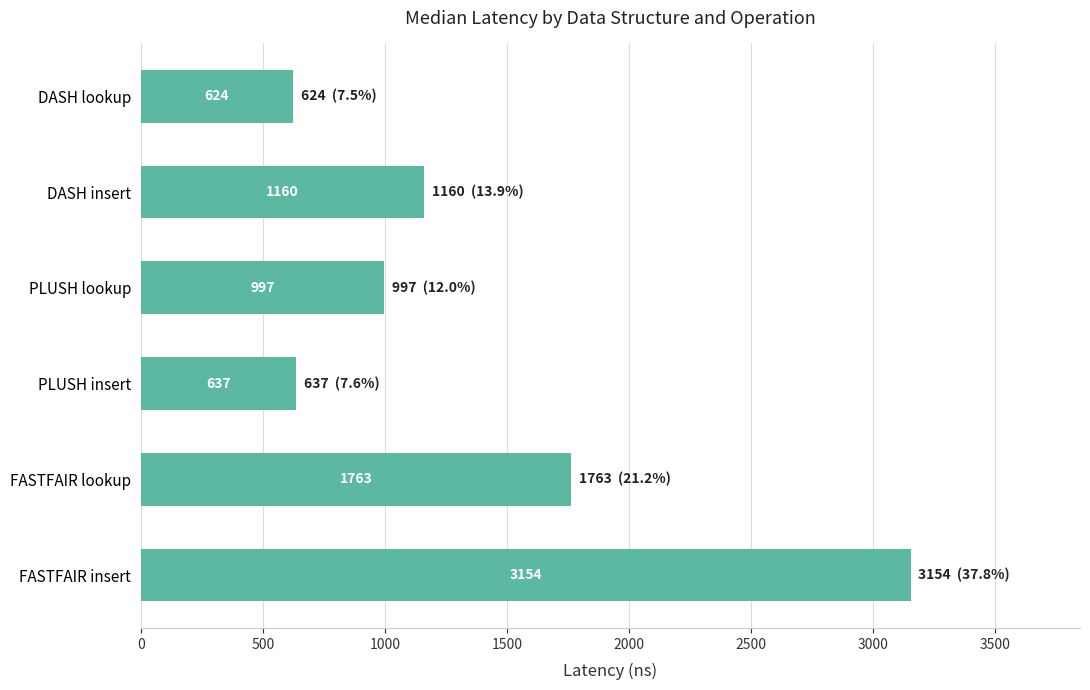

Which has a higher value, PLUSH insert or FASTFAIR lookup?

FASTFAIR lookup